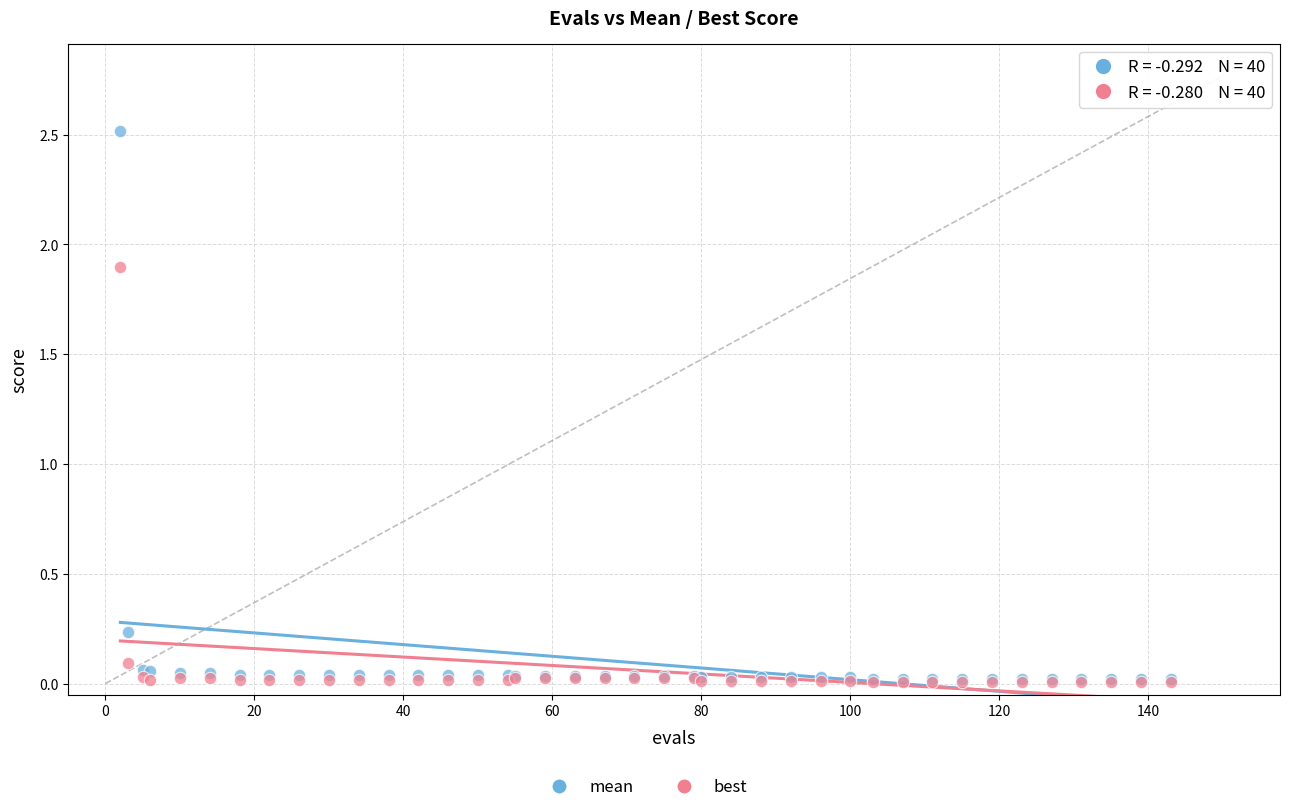

Which series contains the highest Y value?

mean